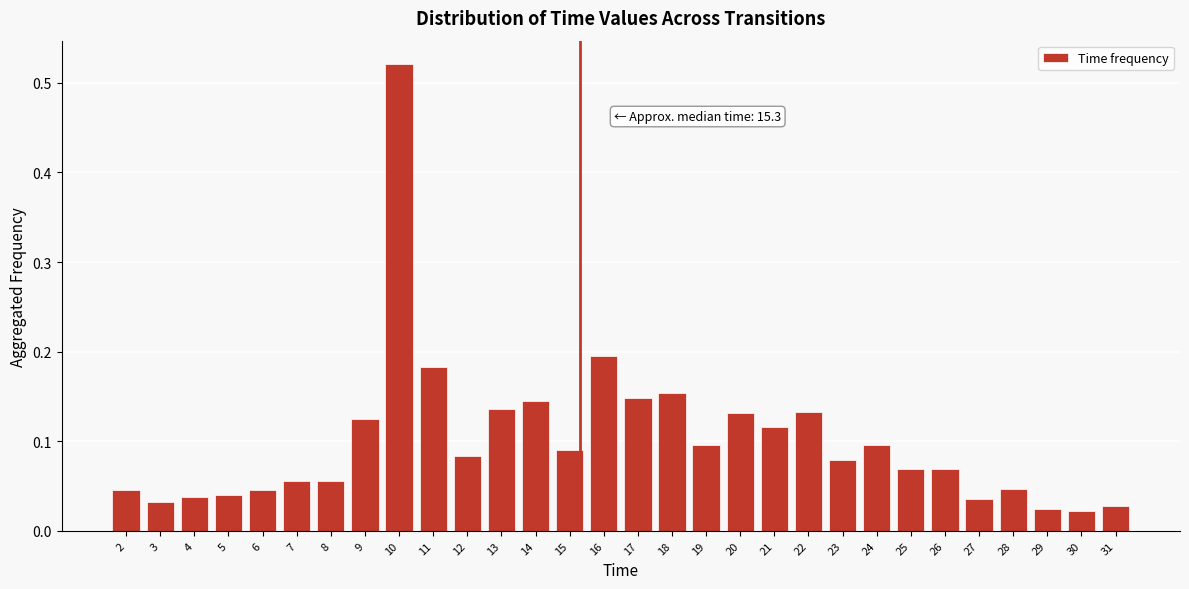

Between 30 and 25, which is larger?

25